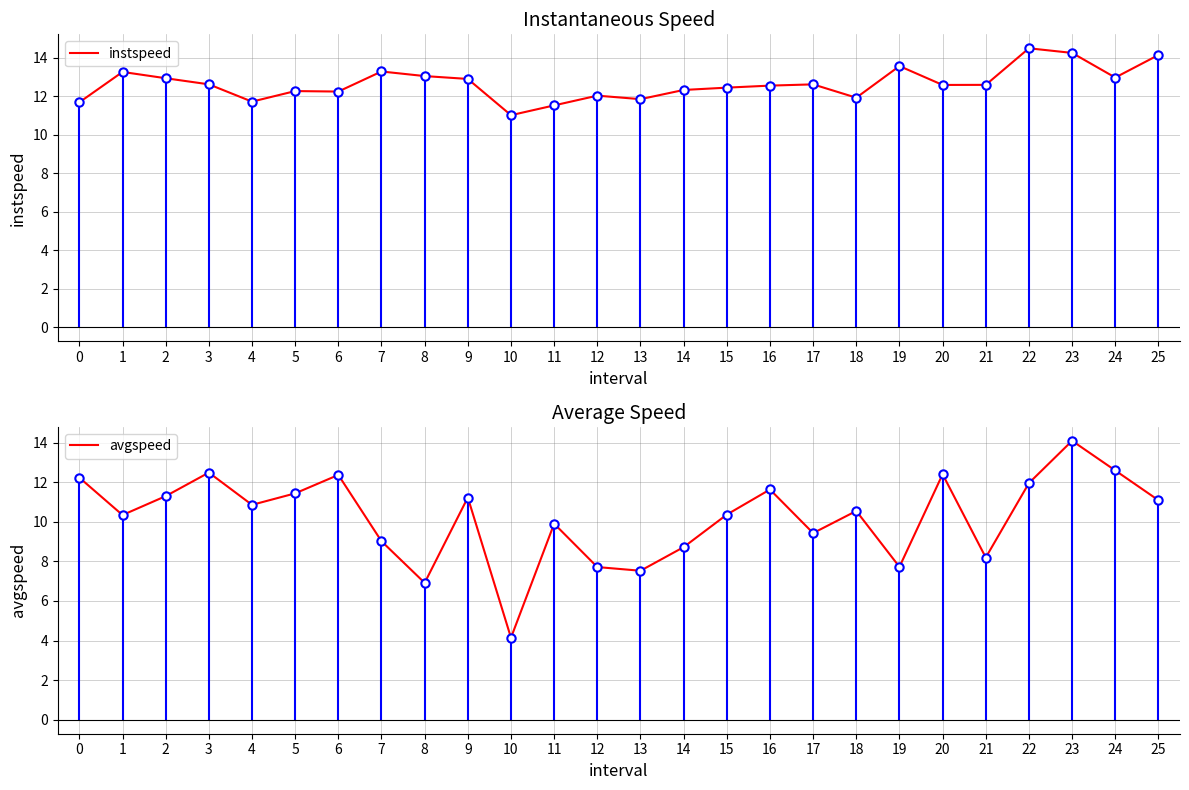

How many lines are shown in the chart?

2